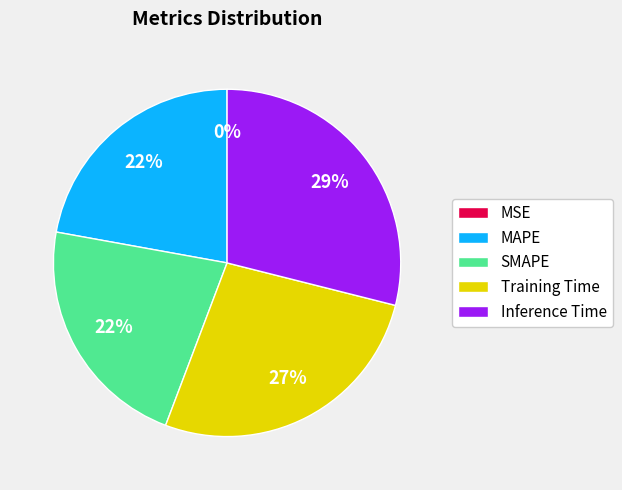

Is it true that SMAPE is 22% of the pie?

True